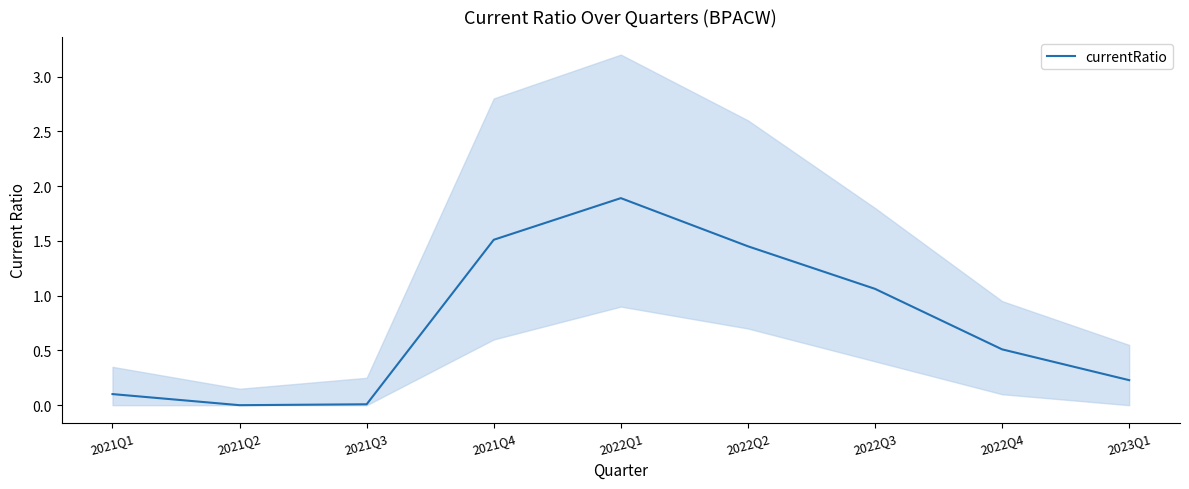

Reading right to left, extract all data points from this chart.

0.2	0.5	1.1	1.5	1.9	1.5	0.0	0.0	0.1